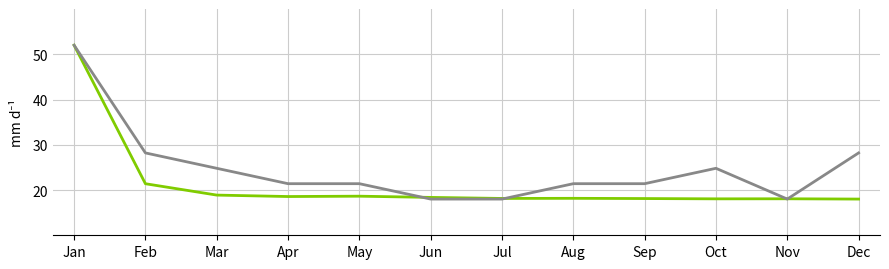

What is the spread (max minus min) of values at Oct?

6.7